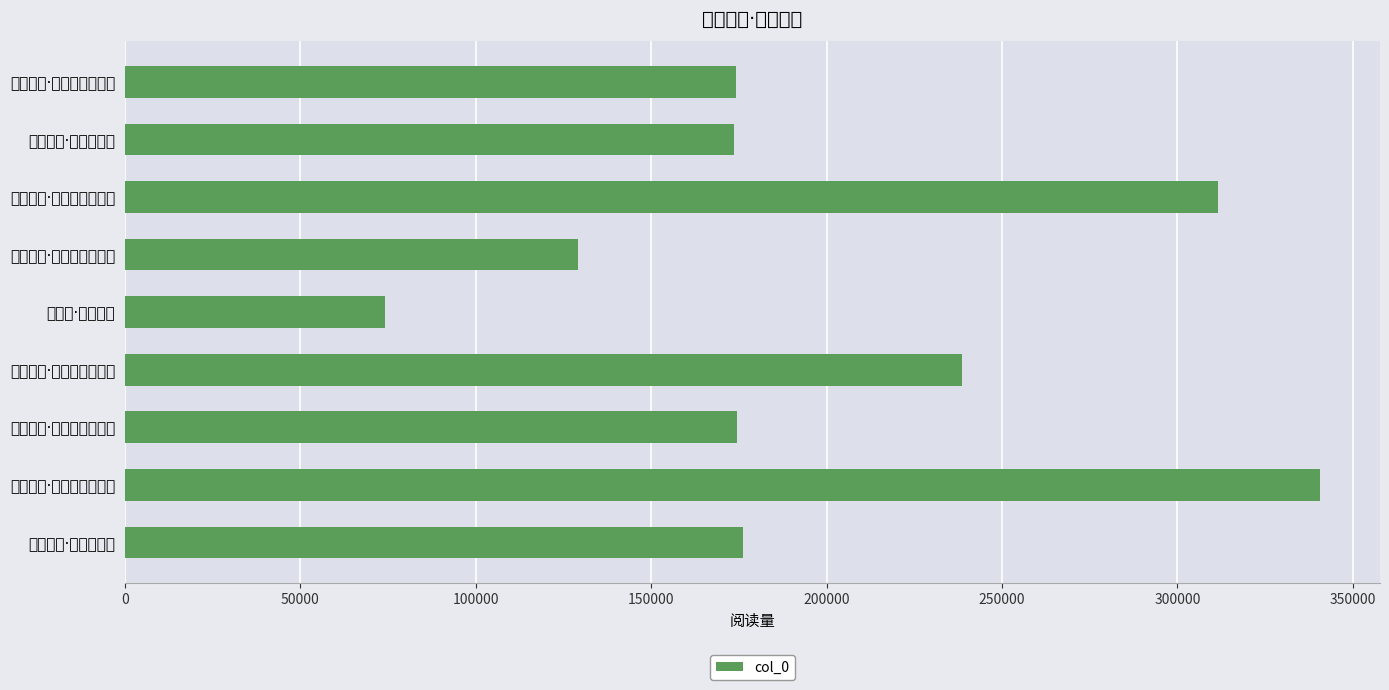

At which category does the chart reach its peak across all series?

道中即事·春风岭上春风颠